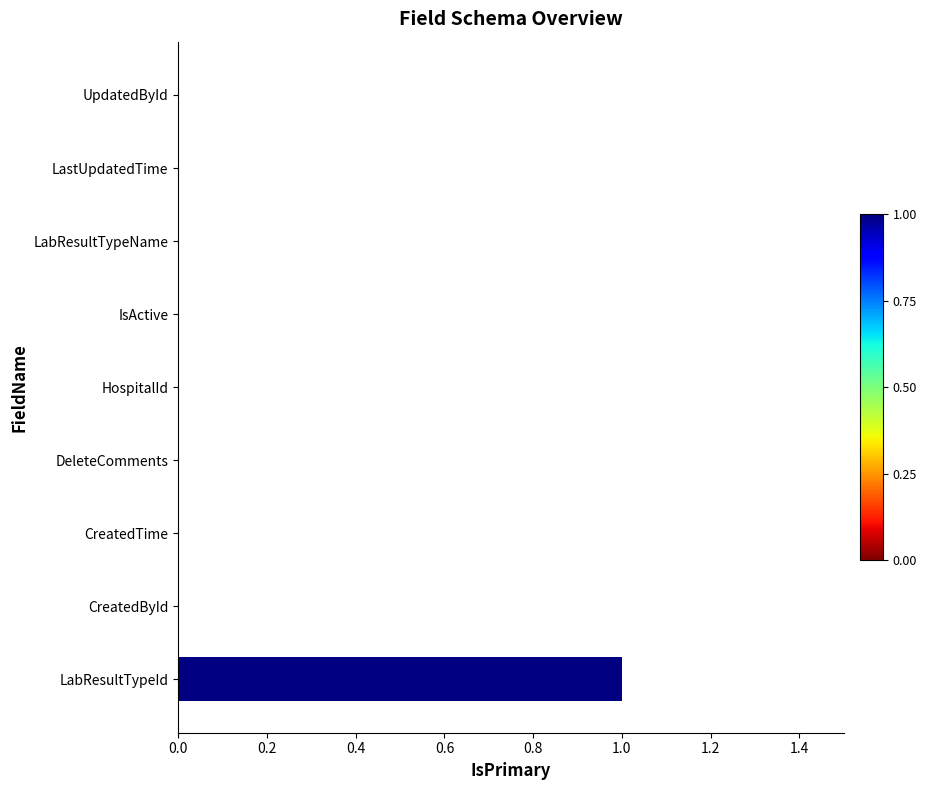

The chart shows a value of 0 at DeleteComments. True or false?

True